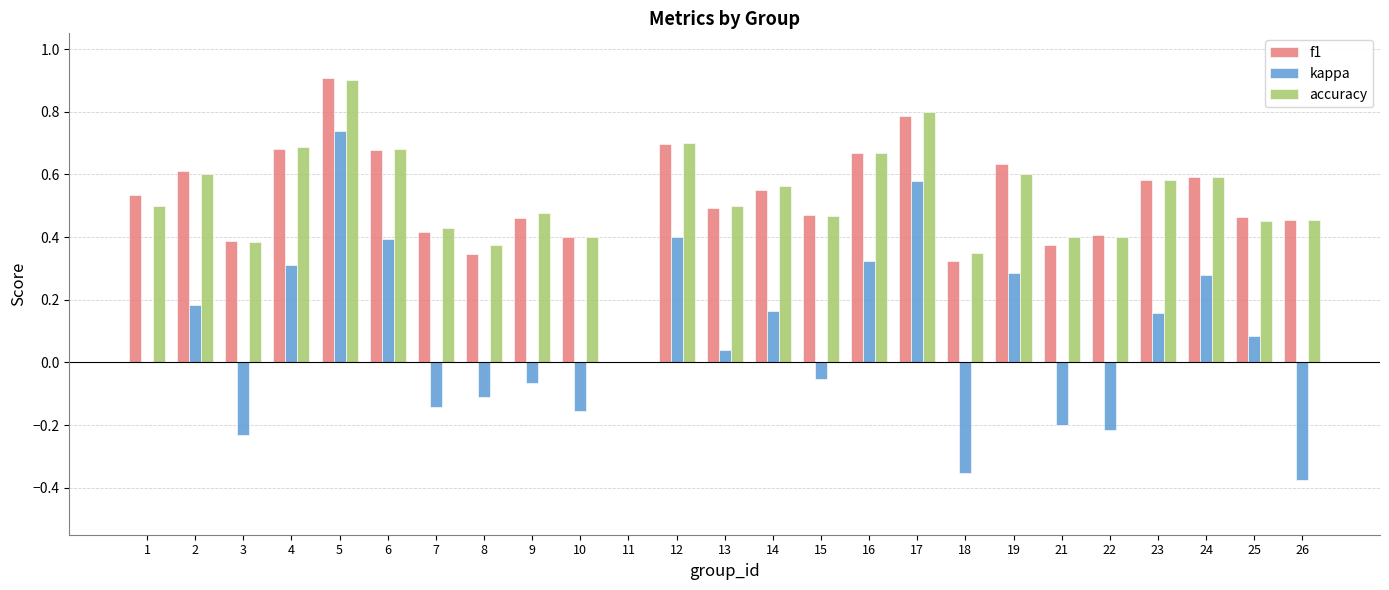

Are the bars grouped side by side (vs. stacked)?

Yes